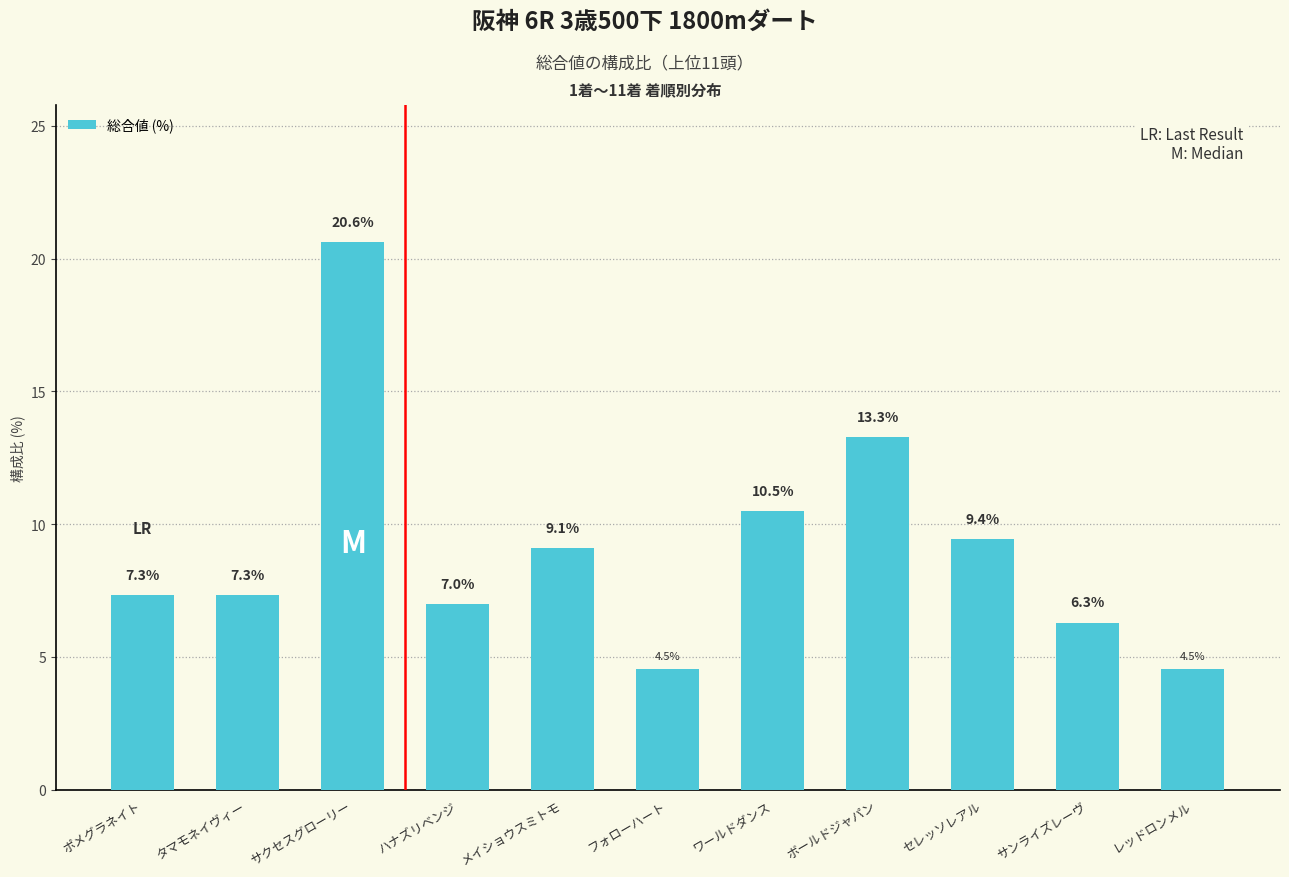

Reading right to left, what are all the values shown in this chart?

レッドロンメル=4.5	サンライズレーヴ=6.3	セレッソレアル=9.4	ボールドジャパン=13.3	ワールドダンス=10.5	フォローハート=4.5	メイショウスミトモ=9.1	ハナズリベンジ=7.0	サクセスグローリー=20.6	タマモネイヴィー=7.3	ポメグラネイト=7.3